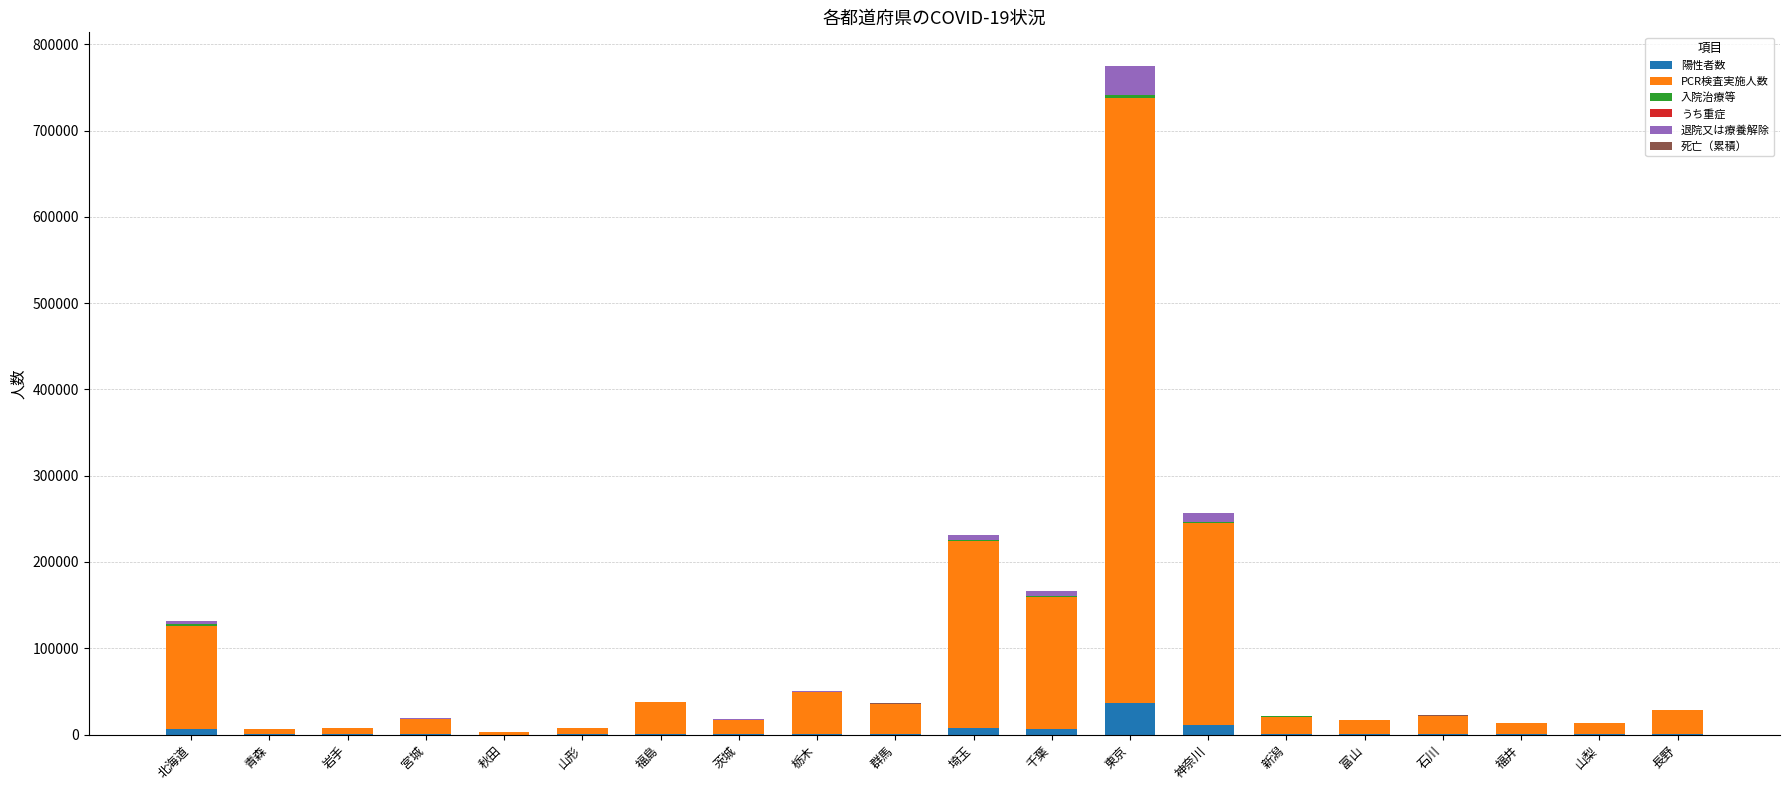

What is the highest value of the 陽性者数 series?

36778